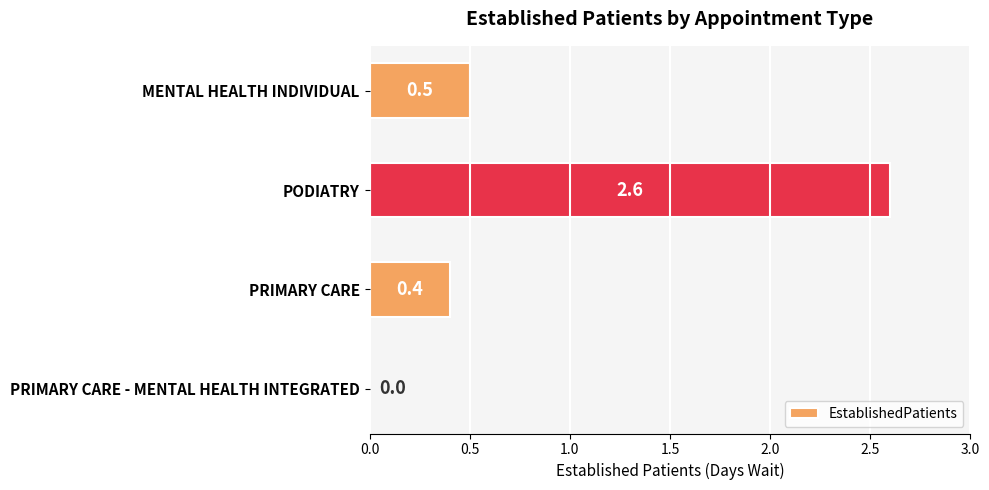

True or false: the data shows -1.2 at PRIMARY CARE - MENTAL HEALTH INTEGRATED.

False